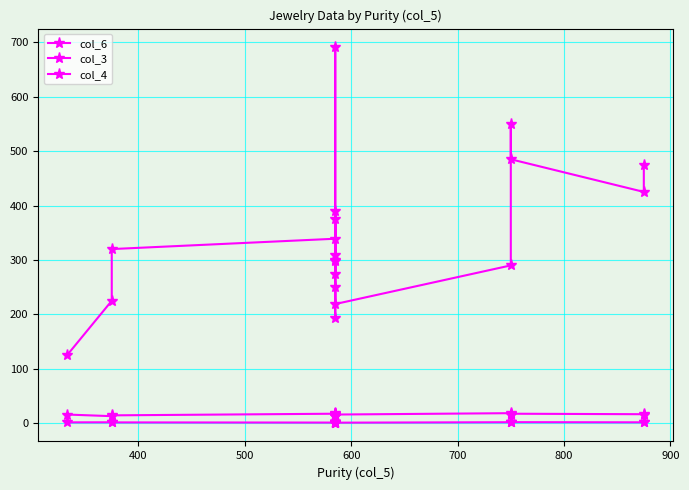

How many values in the col_6 series exceed 310?

9